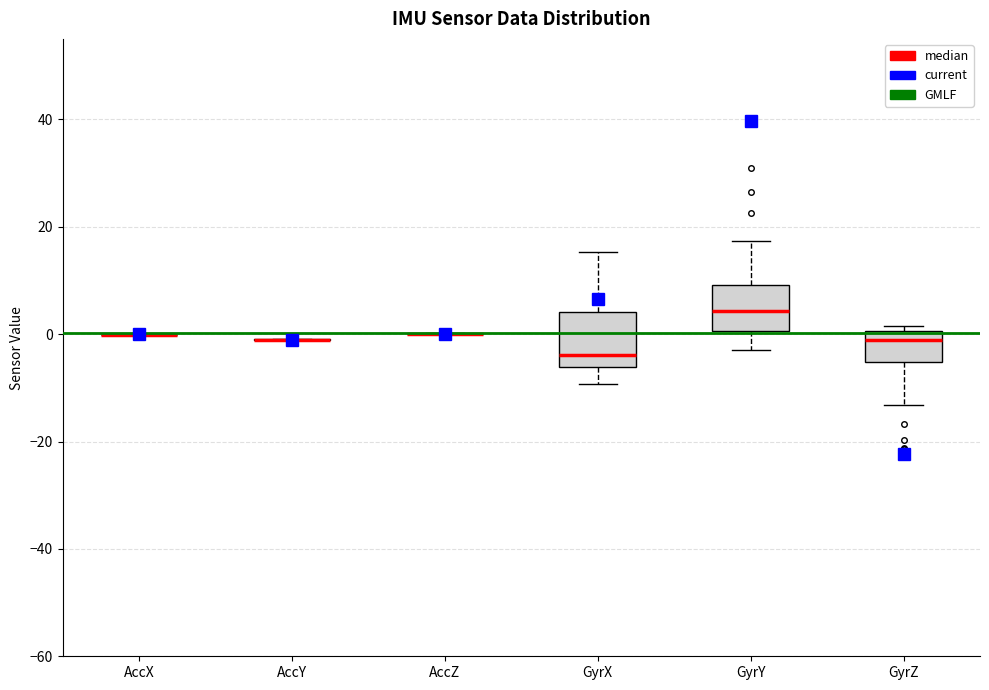

Reading left to right, transcribe this box plot: for each box, give where its median line is, the range the box spans, and where its two whiskers end, as read against the y-axis. The values are not printed on the chart, so give them approximately, as read against the axis.

AccX: box collapsed to a line at 0, whiskers 0 to 0
AccY: box collapsed to a line at -2, whiskers -2 to 0
AccZ: box collapsed to a line at 0, whiskers 0 to 0
GyrX: median -4, box -6 to 4, whiskers -10 to 16
GyrY: median 4, box 0 to 10, whiskers -2 to 18
GyrZ: median -2, box -6 to 0, whiskers -14 to 2